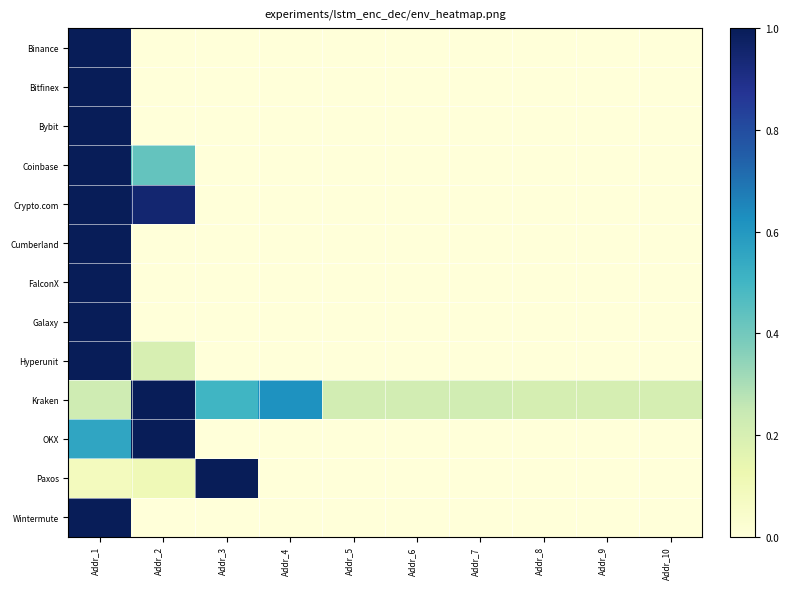

At which category does the chart reach its peak across all series?

Addr_1